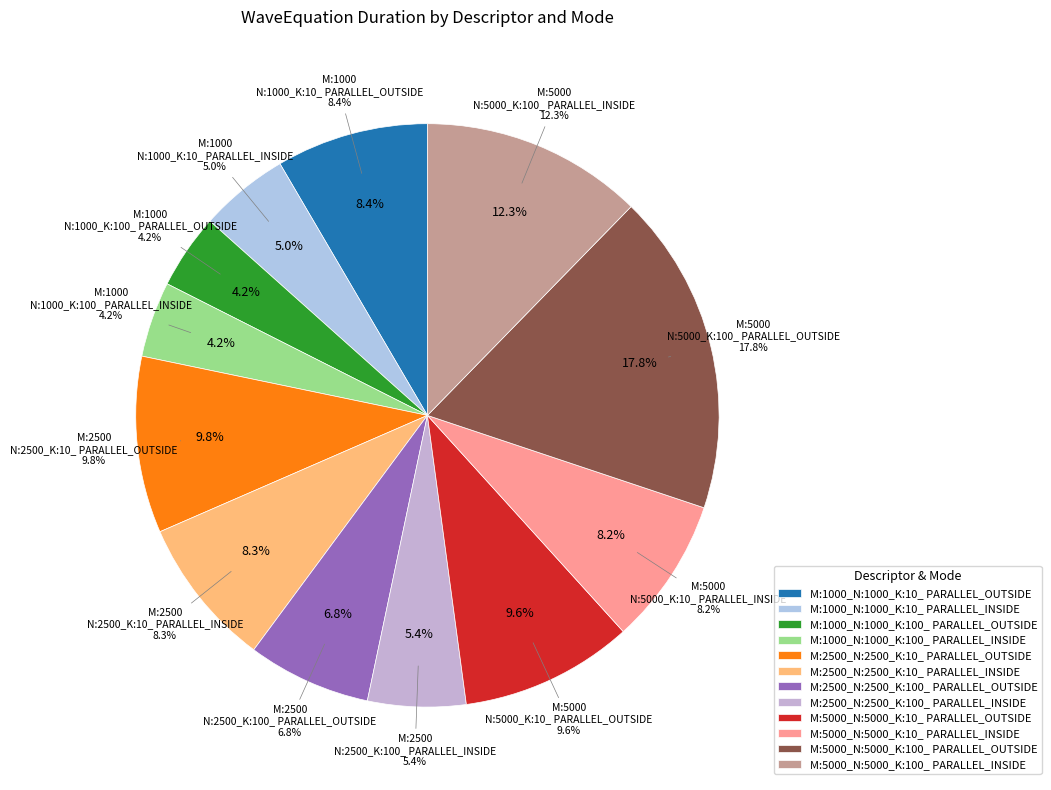

To the nearest percent, what is the difference between the M:2500_N:2500_K:10_ PARALLEL_INSIDE and M:5000_N:5000_K:100_ PARALLEL_INSIDE slice percentages?

4%